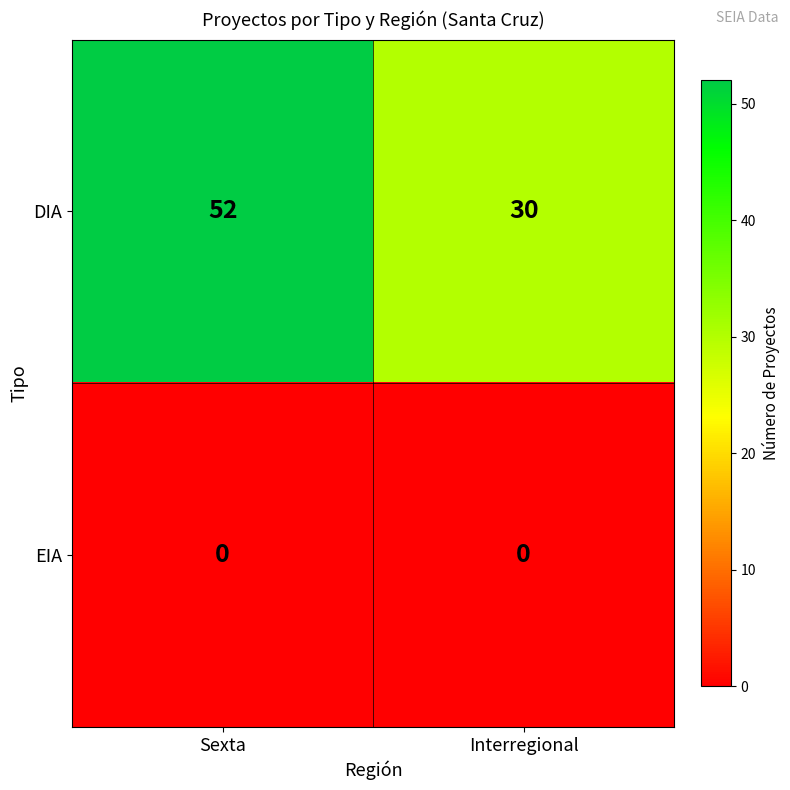

What is the total value across all series at Interregional?

30